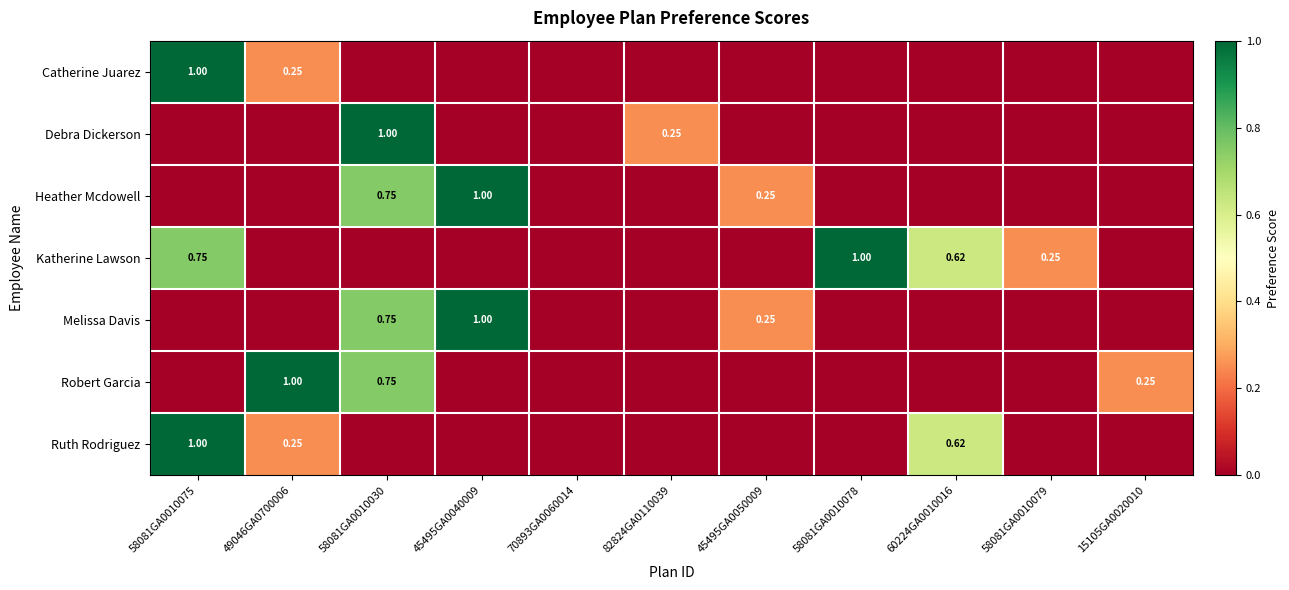

At which category is the sum across all series the highest?

58081GA0010030